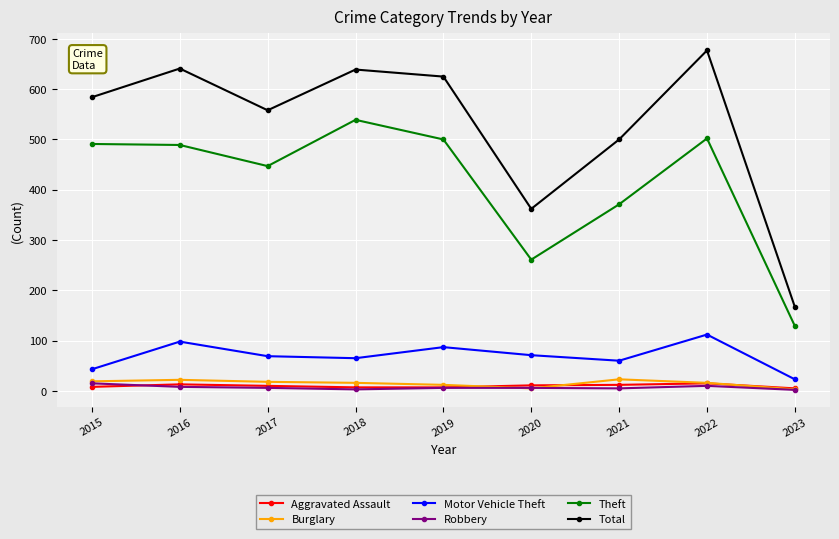

What is the sum of all Theft values?

3729